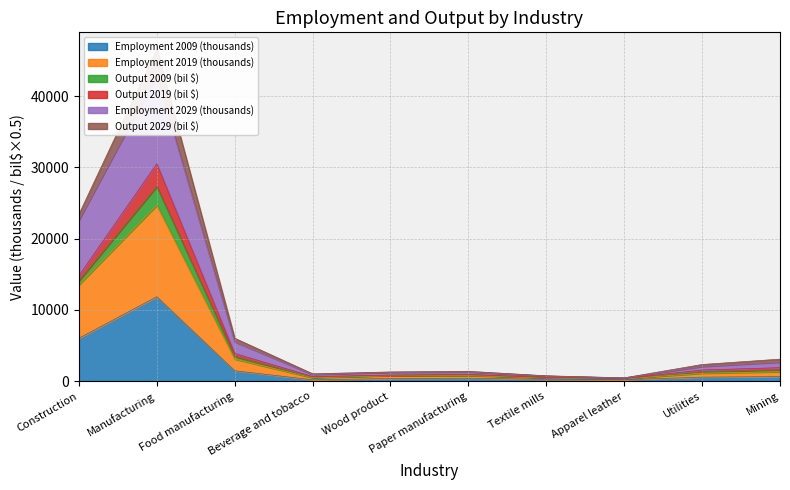

What position from the left is Beverage and tobacco?

4